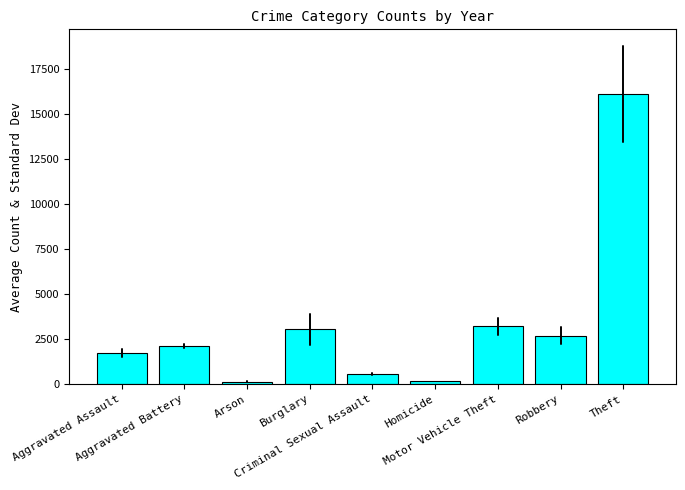

What is the change in value from Burglary to Theft?

+13089.4